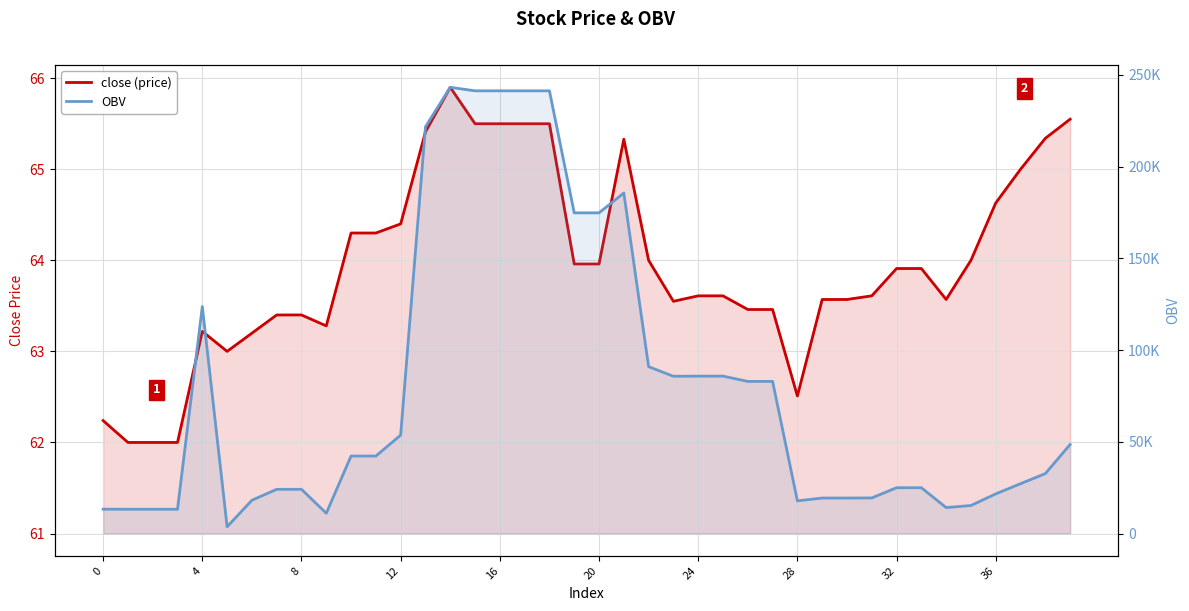

True or false: close (price) and OBV cross at least once.

False